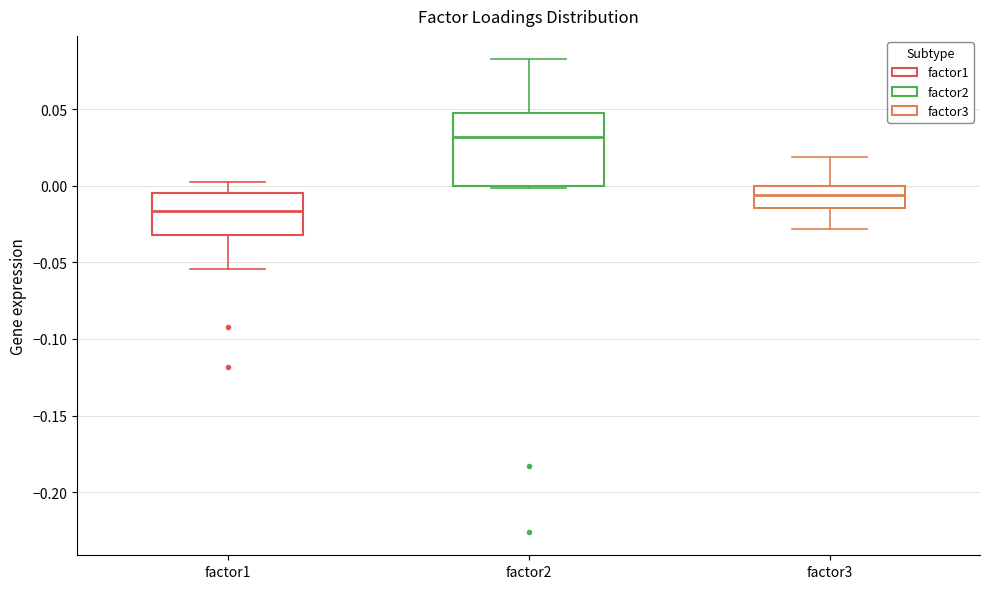

Reading left to right, transcribe this box plot: for each box, give where its median line is, the range the box spans, and where its two whiskers end, as read against the y-axis. The values are not printed on the chart, so give them approximately, as read against the axis.

factor1: median -0.015, box -0.030 to -0.005, whiskers -0.055 to 0.005
factor2: median 0.030, box 0.000 to 0.050, whiskers 0.000 (just below the box's lower edge) to 0.080
factor3: median -0.005, box -0.015 to 0.000, whiskers -0.030 to 0.020